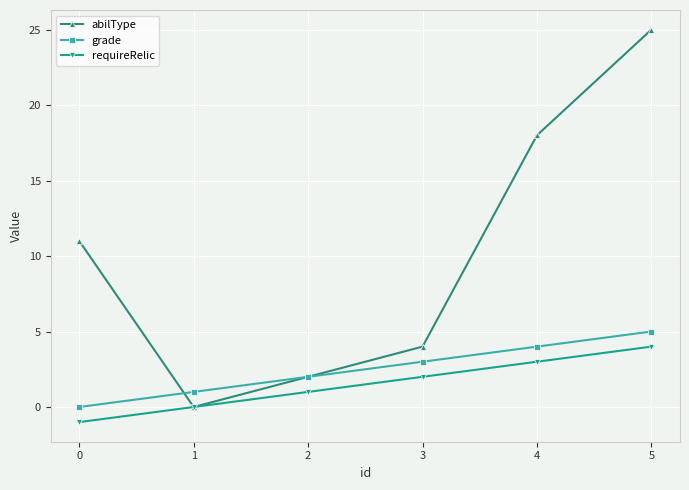

Does the chart display data point markers on the line(s)?

Yes